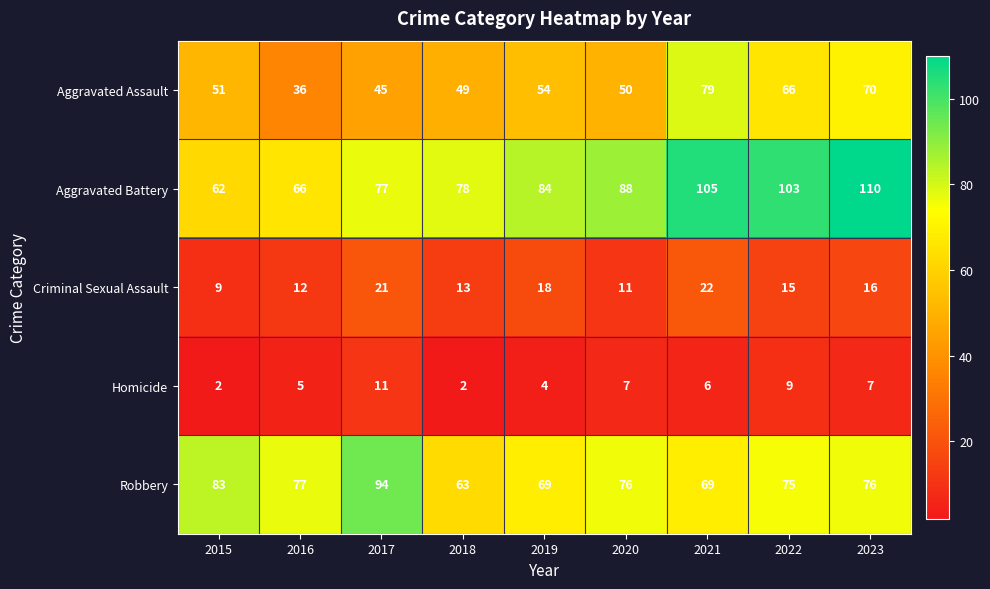

What is the difference between the Aggravated Assault values at 2020 and 2019?

4